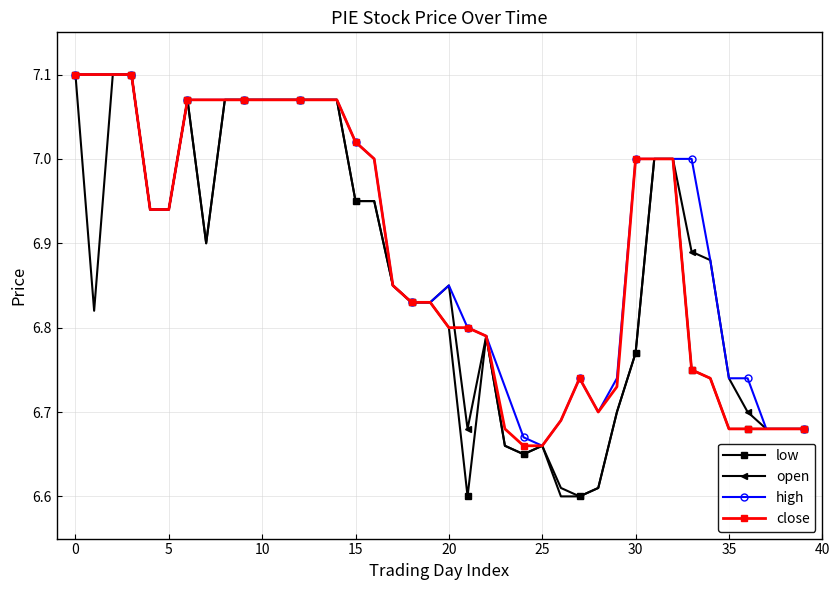

True or false: high has more than 0 points higher than both neighbors.

True